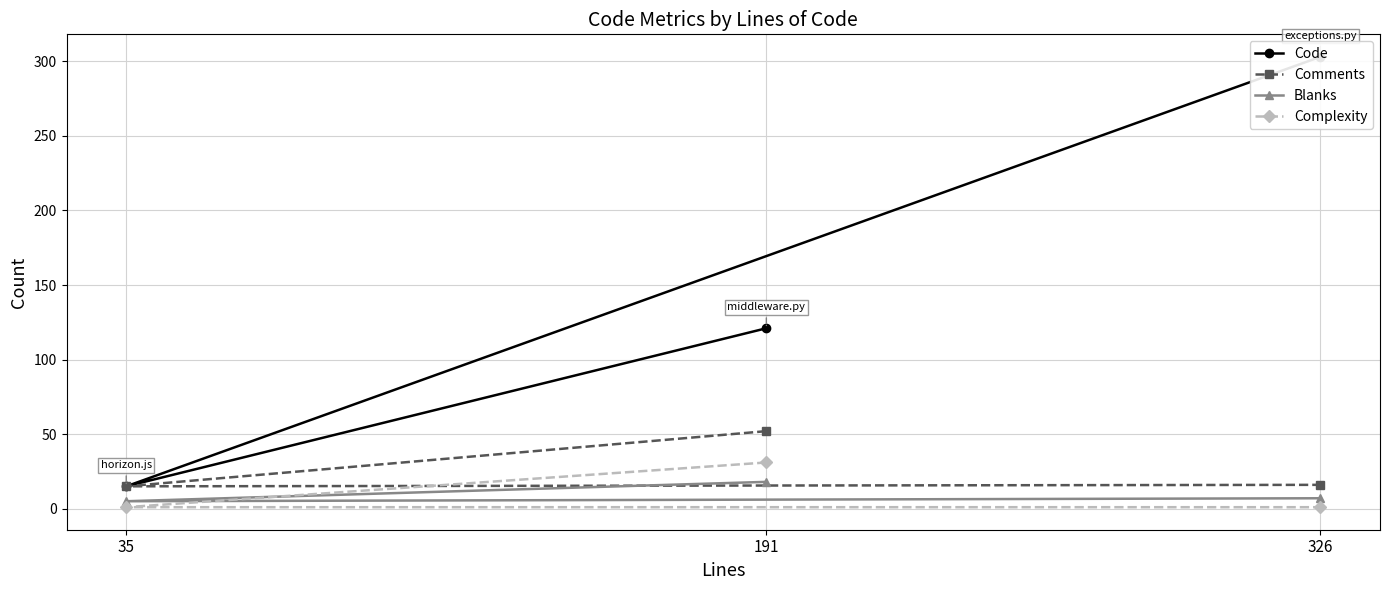

Reading right to left, extract all data points from this chart.

Code: 303	15	121
Comments: 16	15	52
Blanks: 7	5	18
Complexity: 1	1	31